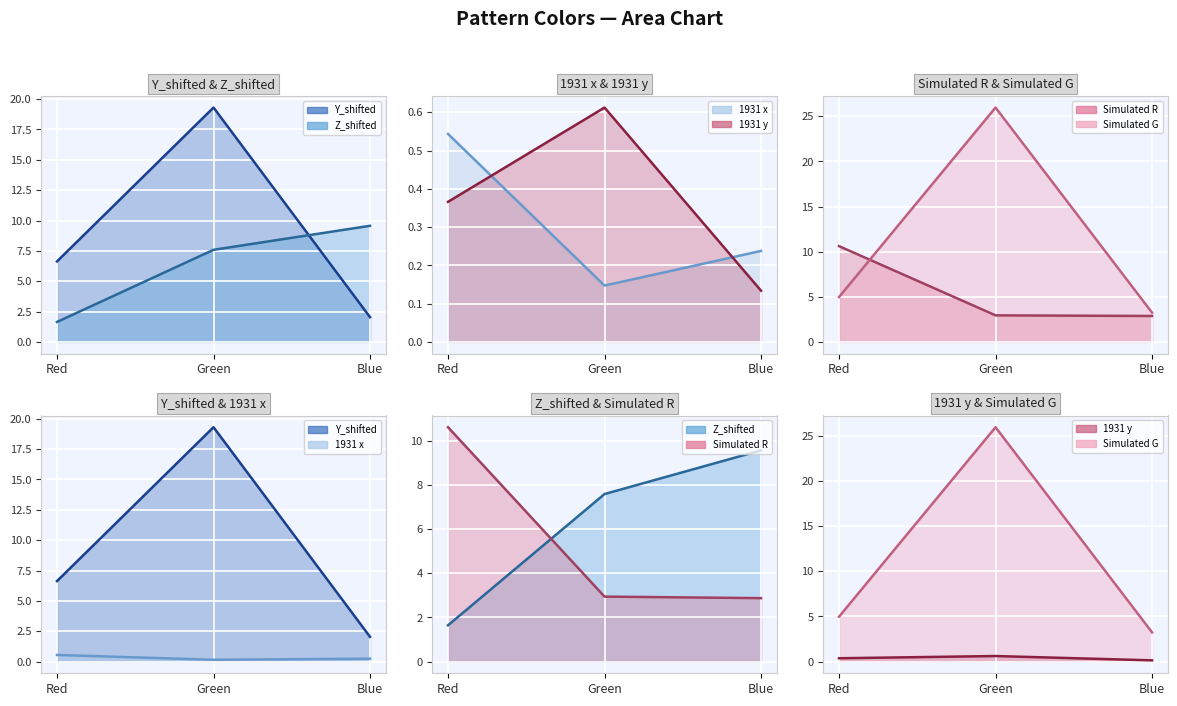

Rank the series at Green from highest to lowest value.

Simulated G, Y_shifted, Z_shifted, Simulated R, 1931 y, 1931 x